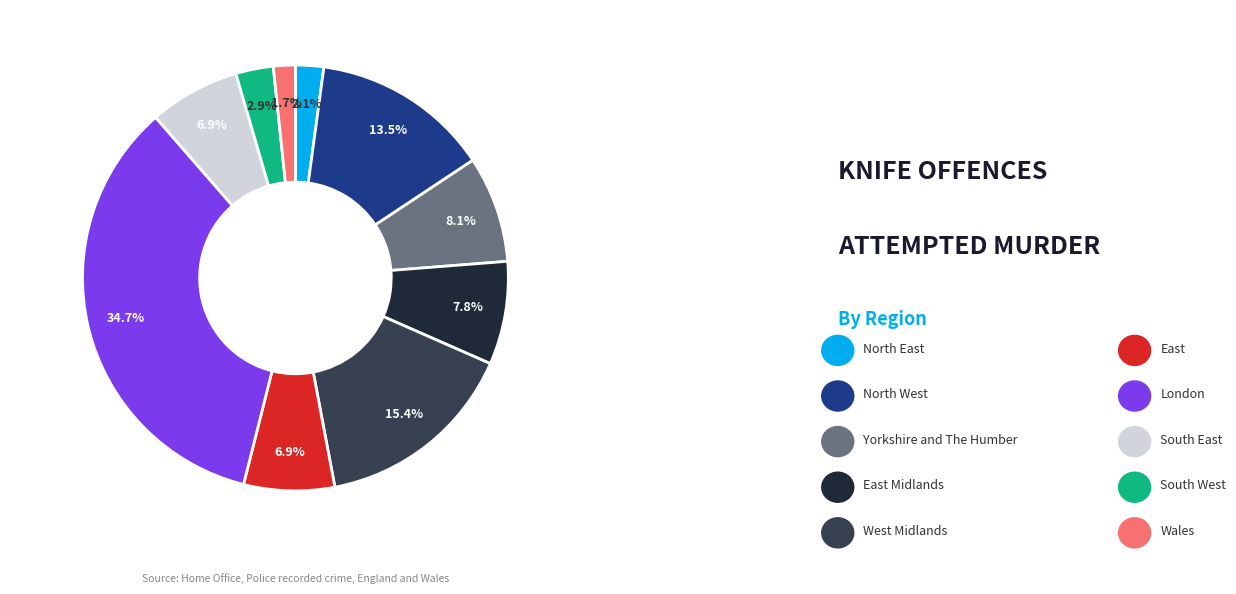

Is there any slice that represents more than half of the pie?

No